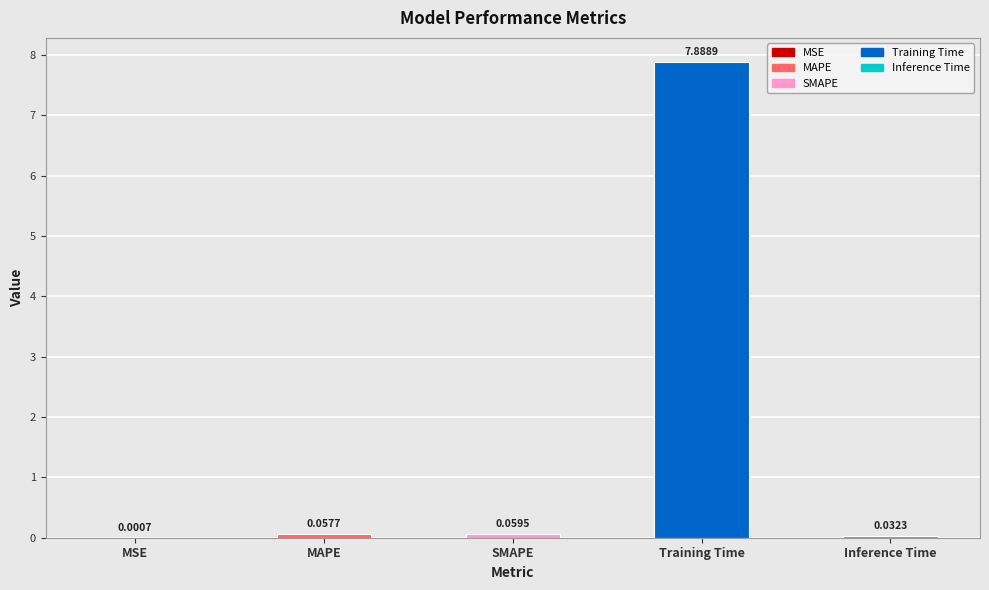

What is the sum of the values at MSE and Training Time?

7.9